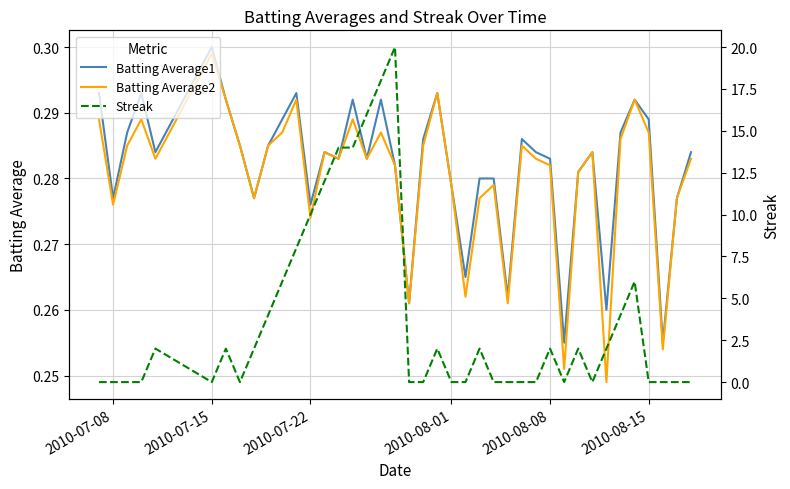

At which label does Batting Average2 reach its peak?

2010-07-15